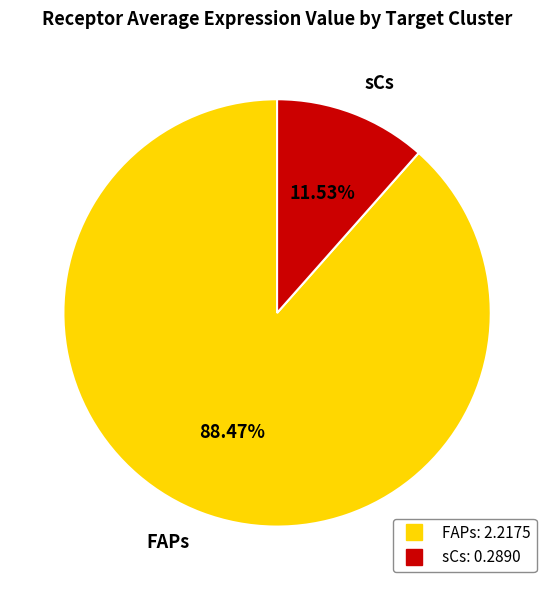

Between sCs and FAPs, which is larger?

FAPs